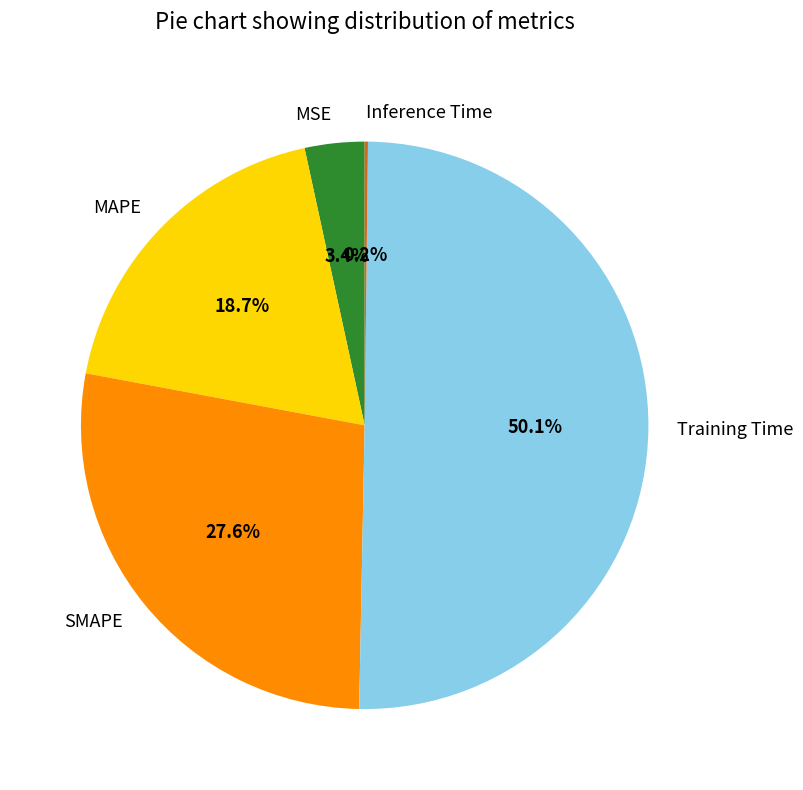

What is the largest slice in the pie chart?

Training Time